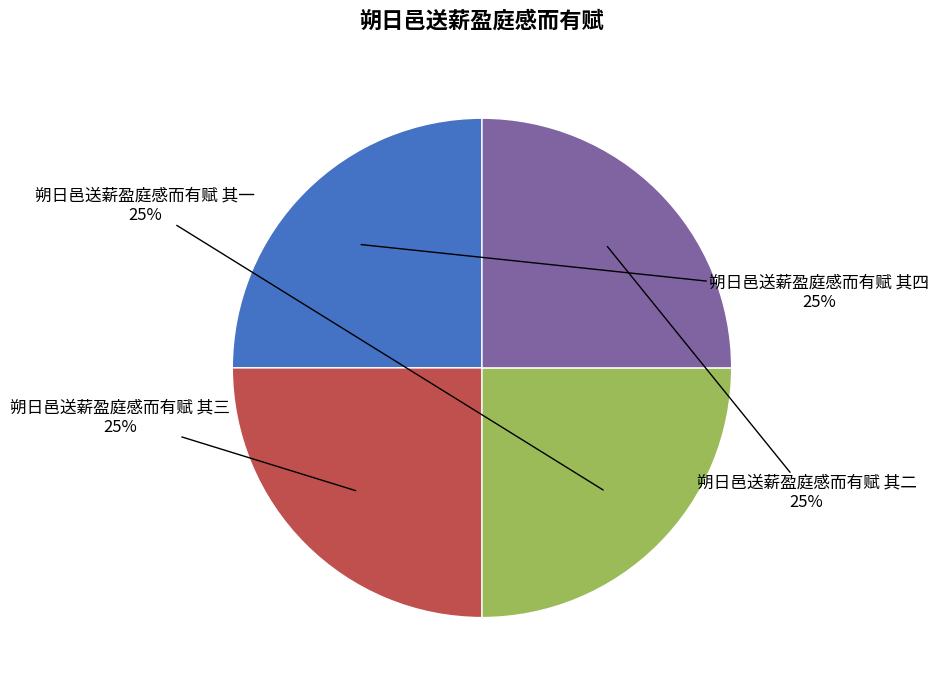

To the nearest percent, what is the average slice percentage?

25%